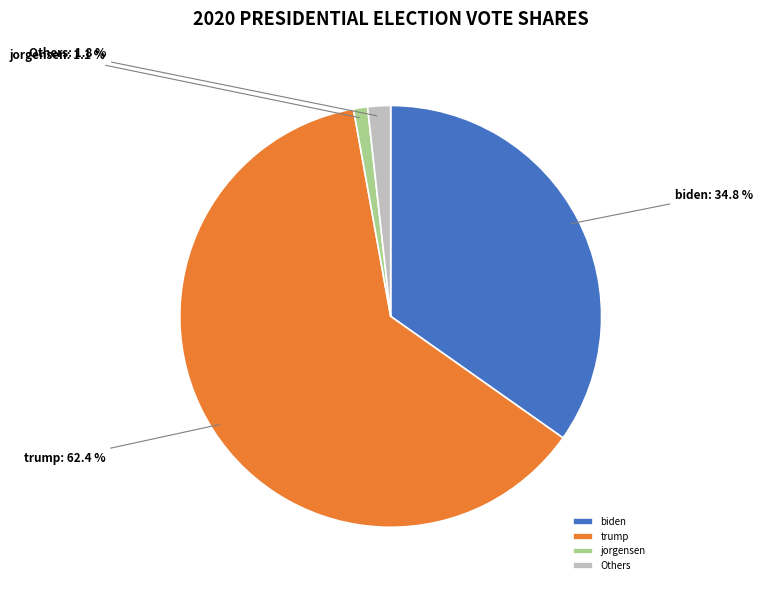

Which has a higher value, Others or trump?

trump